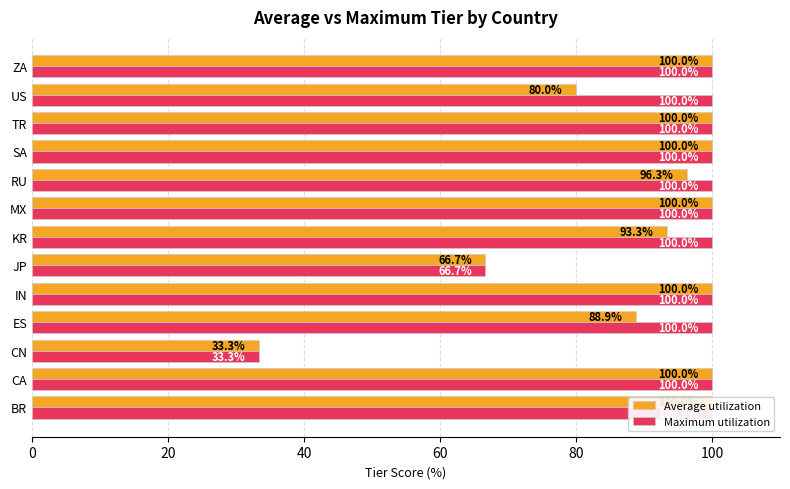

What is the approximate value of Maximum utilization at ZA?

100.0